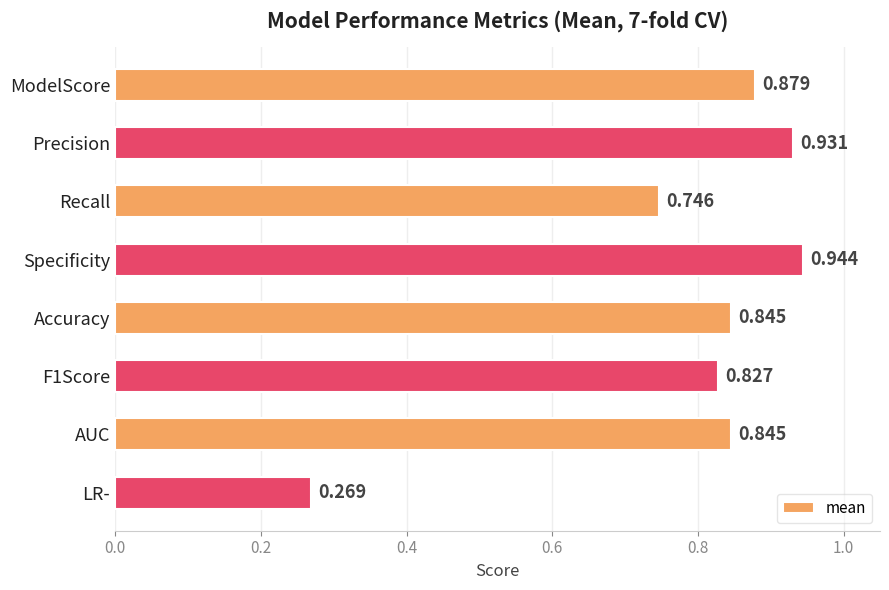

Where is the data nearest to the value 0?

LR-